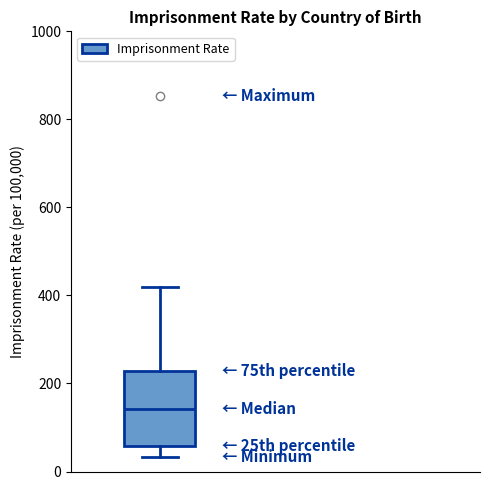

Transcribe this box plot: give where the median line is, the range the box spans, and where the two whiskers end, as read against the y-axis. The values are not printed on the chart, so give them approximately, as read against the axis.

median 140, box 60 to 220, whiskers 40 to 420